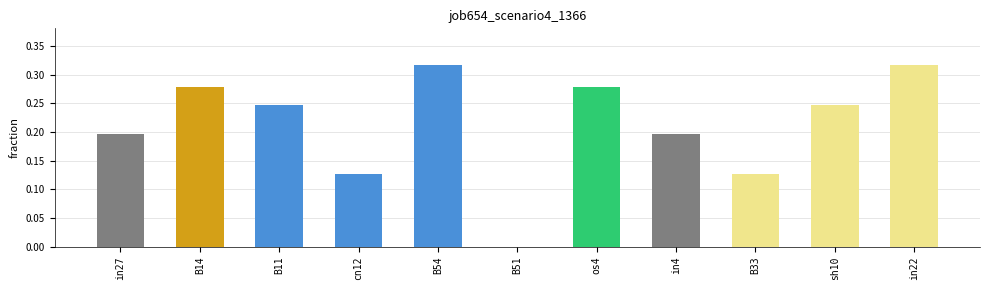

The chart shows a value of 0.4 at os4. True or false?

False